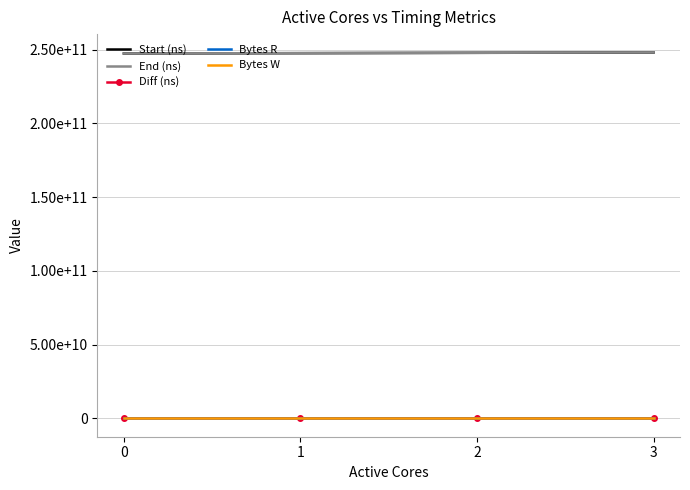

What are all the series names shown in the legend?

Start (ns), End (ns), Diff (ns), Bytes R, Bytes W